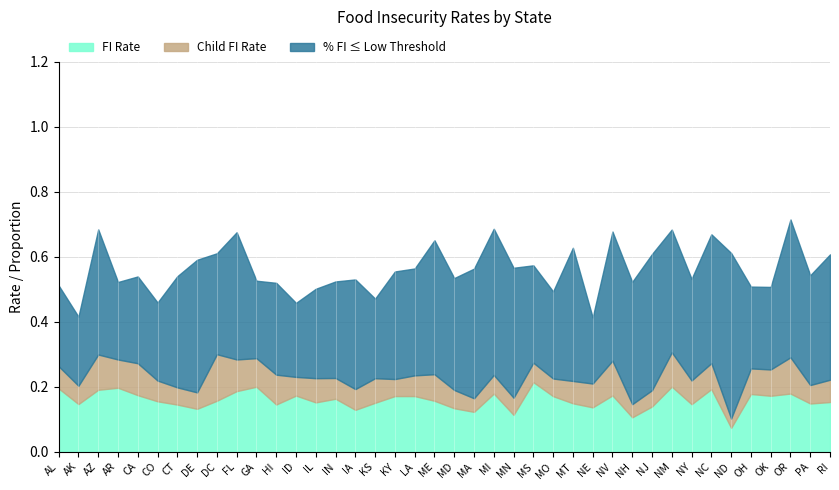

Reading left to right, extract all data points from this chart.

FI Rate: 0.2	0.1	0.2	0.2	0.2	0.2	0.1	0.1	0.2	0.2	0.2	0.1	0.2	0.2	0.2	0.1	0.2	0.2	0.2	0.2	0.1	0.1	0.2	0.1	0.2	0.2	0.1	0.1	0.2	0.1	0.1	0.2	0.1	0.2	0.1	0.2	0.2	0.2	0.1	0.2
Child FI Rate: 0.3	0.2	0.3	0.3	0.3	0.2	0.2	0.2	0.3	0.3	0.3	0.2	0.2	0.2	0.2	0.2	0.2	0.2	0.2	0.2	0.2	0.2	0.2	0.2	0.3	0.2	0.2	0.2	0.3	0.1	0.2	0.3	0.2	0.3	0.1	0.3	0.3	0.3	0.2	0.2
% FI <= Low Threshold: 0.5	0.4	0.7	0.5	0.5	0.5	0.5	0.6	0.6	0.7	0.5	0.5	0.5	0.5	0.5	0.5	0.5	0.6	0.6	0.7	0.5	0.6	0.7	0.6	0.6	0.5	0.6	0.4	0.7	0.5	0.6	0.7	0.5	0.7	0.6	0.5	0.5	0.7	0.5	0.6